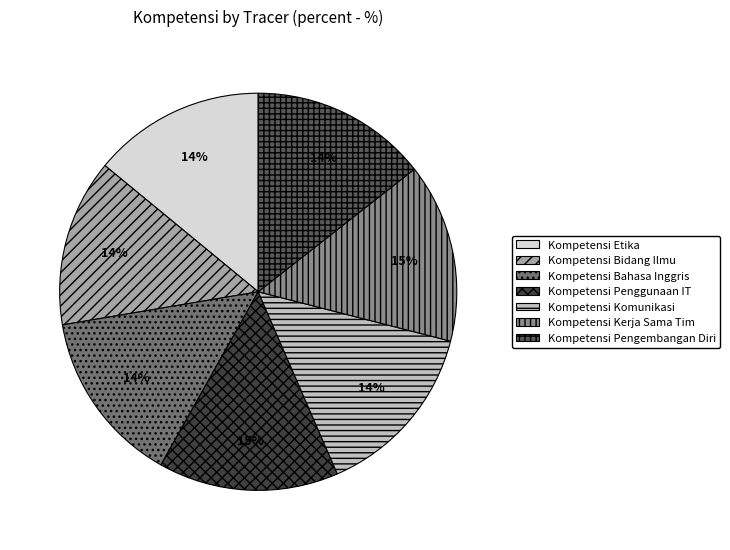

Is it true that Kompetensi Penggunaan IT is 6% of the pie?

False